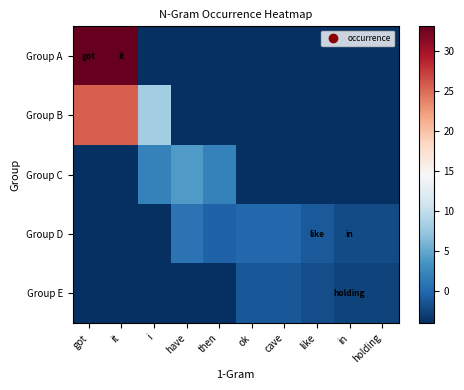

Reading right to left, extract all data points from this chart.

Group A: holding=-4.0	in=-4.0	like=-4.0	cave=-4.0	ok=-4.0	then=-4.0	have=-4.0	i=-4.0	it=33.0	got=33.0
Group B: holding=-4.0	in=-4.0	like=-4.0	cave=-4.0	ok=-4.0	then=-4.0	have=-4.0	i=8.0	it=25.6	got=25.6
Group C: holding=-4.0	in=-4.0	like=-4.0	cave=-4.0	ok=-4.0	then=2.0	have=4.0	i=2.0	it=-4.0	got=-4.0
Group D: holding=-2.0	in=-2.0	like=-1.0	cave=0.0	ok=0.0	then=-0.4	have=0.8	i=-4.0	it=-4.0	got=-4.0
Group E: holding=-2.6	in=-2.6	like=-1.9	cave=-1.2	ok=-1.2	then=-4.0	have=-4.0	i=-4.0	it=-4.0	got=-4.0